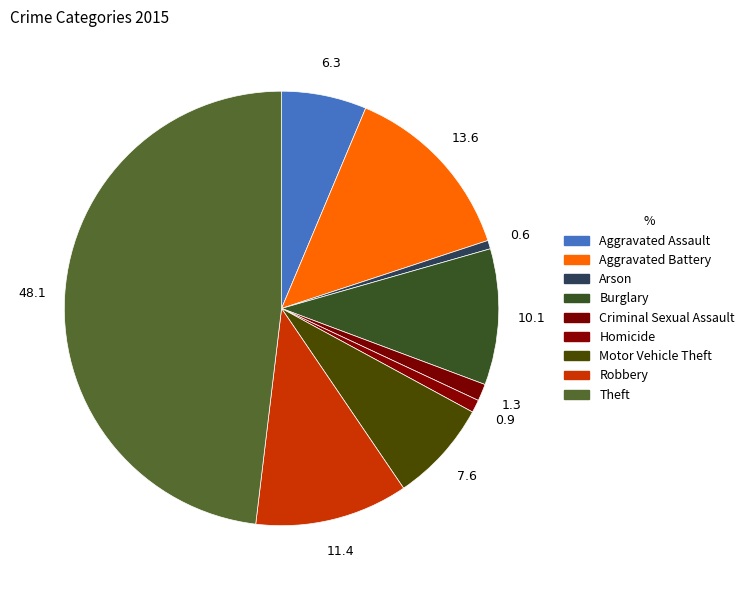

How many slices are in this pie chart?

9